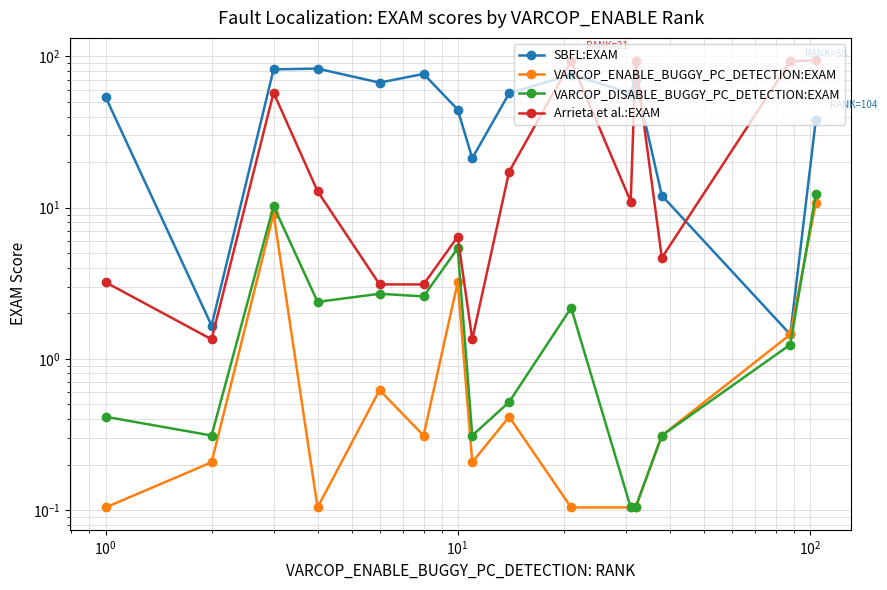

What is the average value of the Arrieta et al.:EXAM series?

33.0